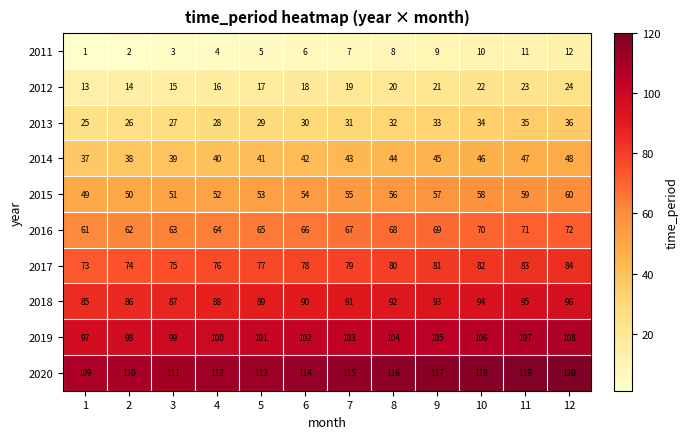

At which category does the chart reach its peak across all series?

12